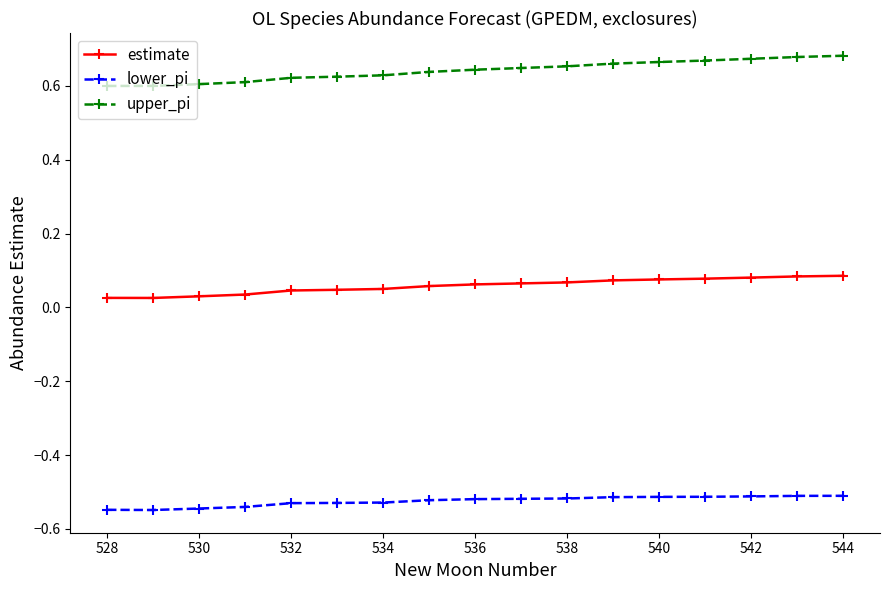

What are all the series names shown in the legend?

estimate, lower_pi, upper_pi